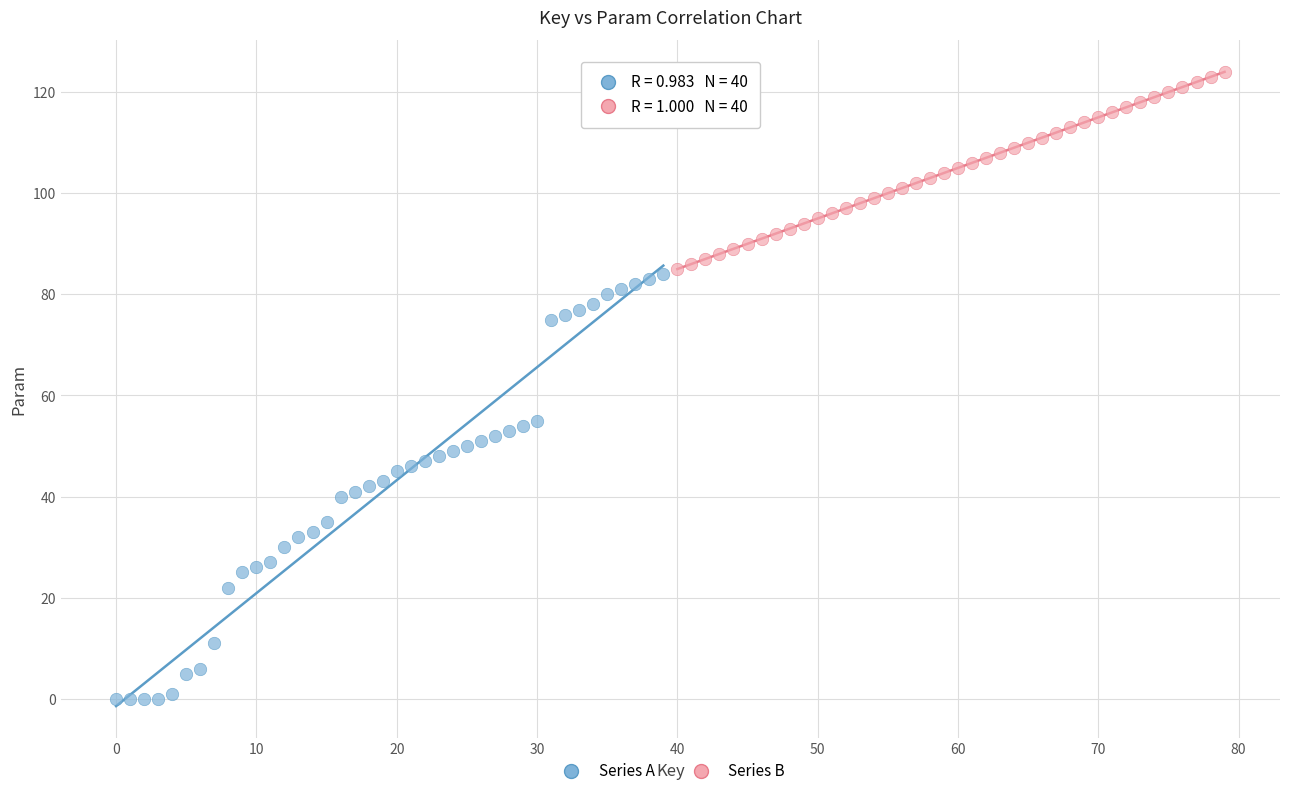

Which series reaches the maximum Y coordinate?

Series B